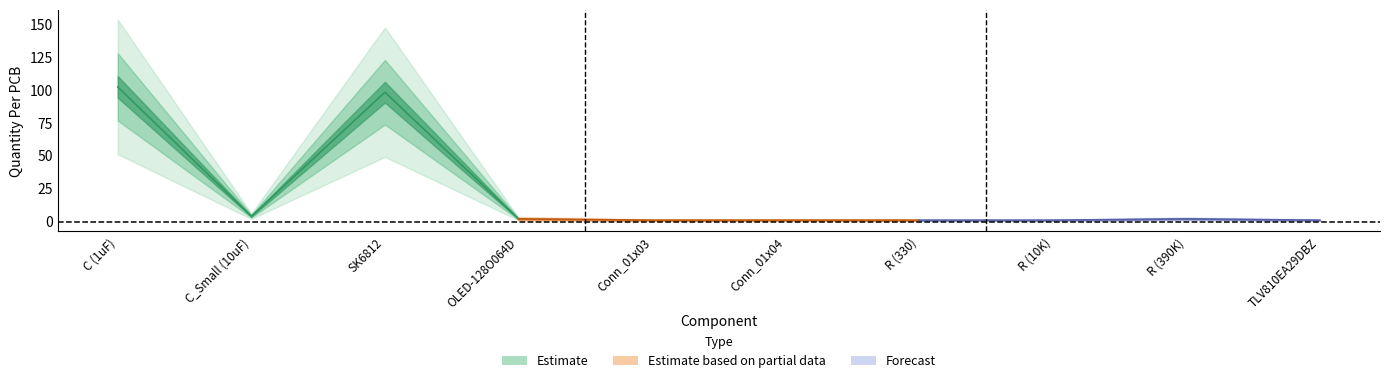

Rank the categories by value from highest to lowest.

C (1uF), SK6812, C_Small (10uF), OLED-128O064D, R (390K), Conn_01x03, Conn_01x04, R (330), R (10K), TLV810EA29DBZ